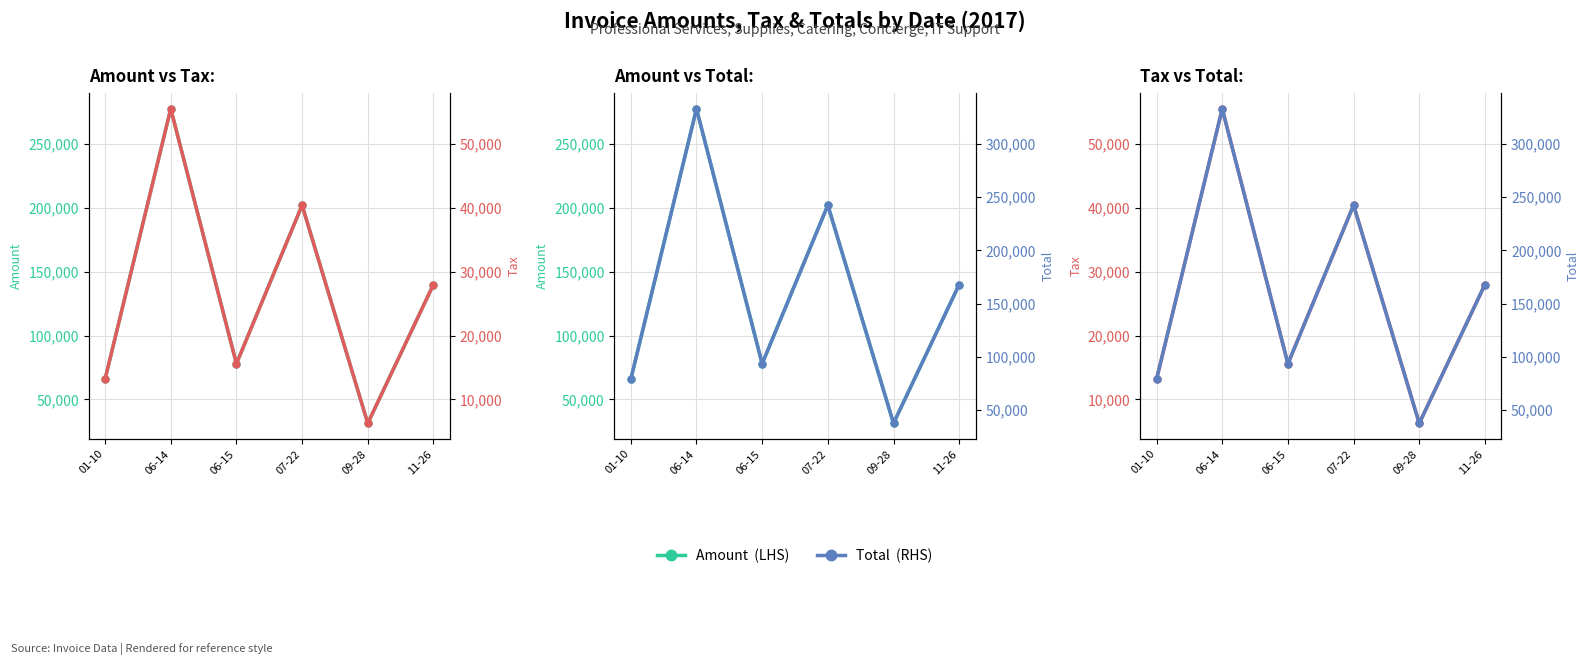

Which series has the widest spread of values?

Total  (RHS)